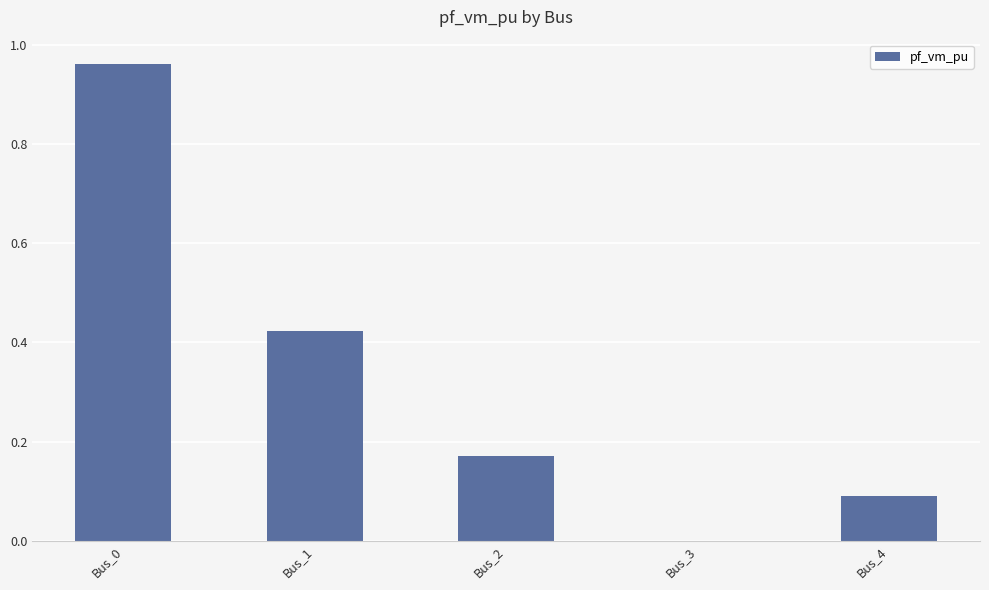

Which has a higher value, Bus_0 or Bus_4?

Bus_0